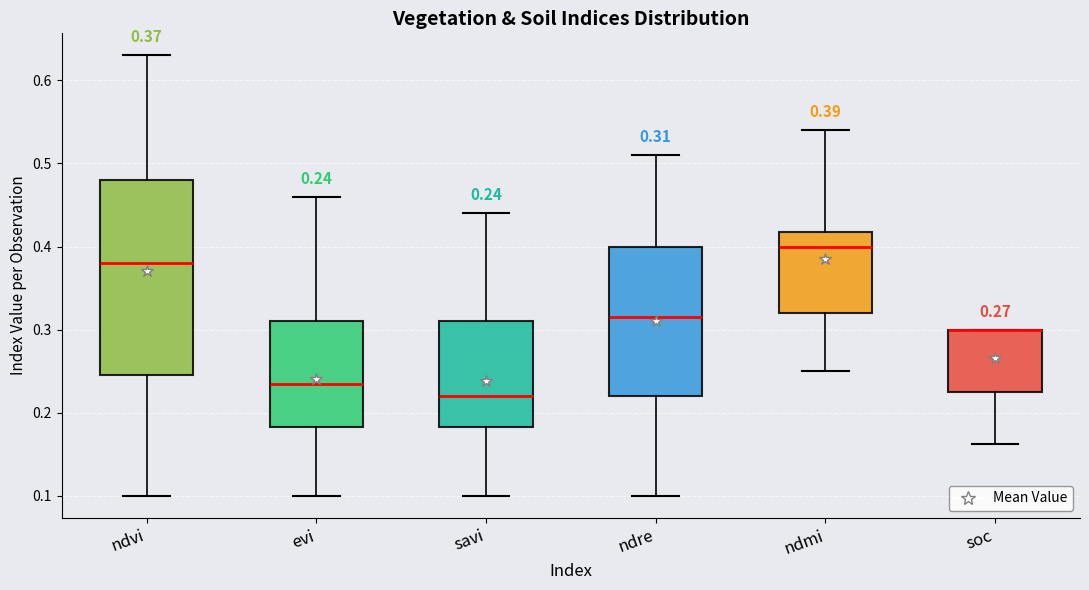

Which box is the tallest, from its lower edge to its upper edge?

ndvi